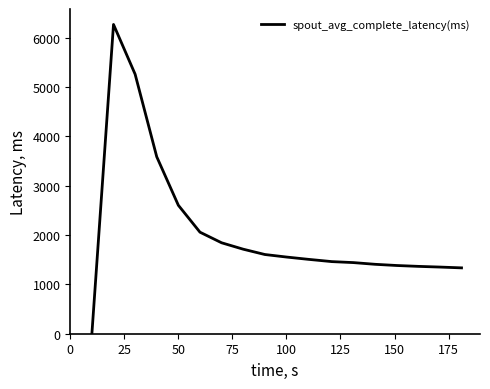

What is the greatest value displayed?

6265.7